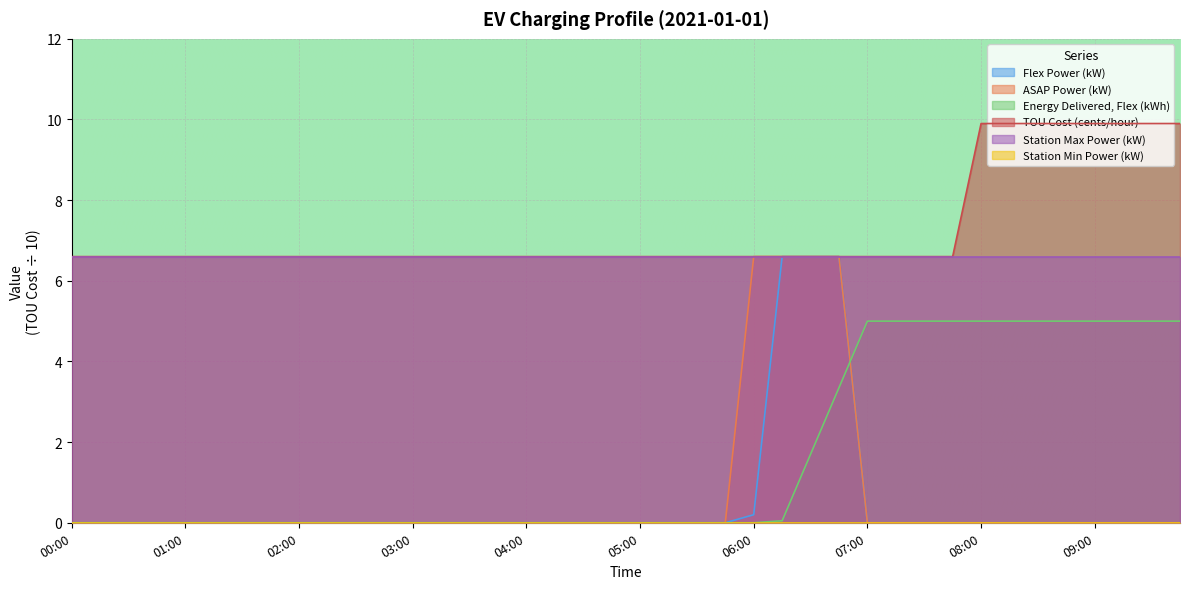

Is it true that Flex Power (kW) equals 6.6 at 06:15?

True